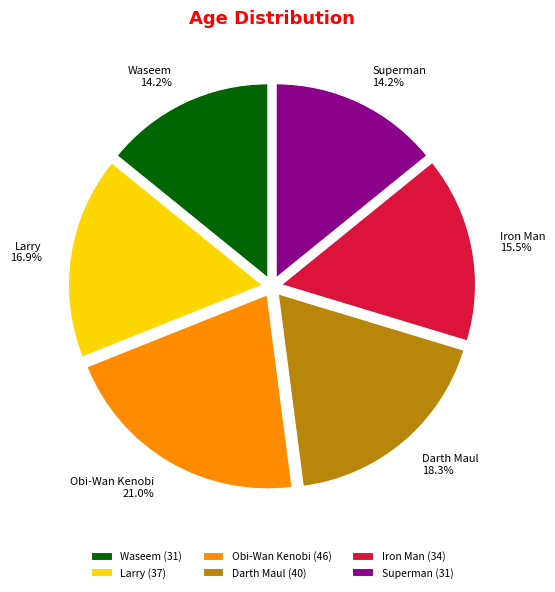

Is the sum of Darth Maul and Iron Man greater than half?

No